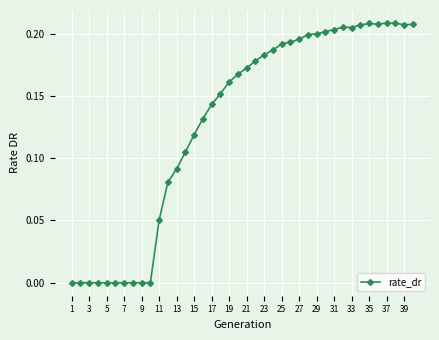

What is the sum of all values?

5.2